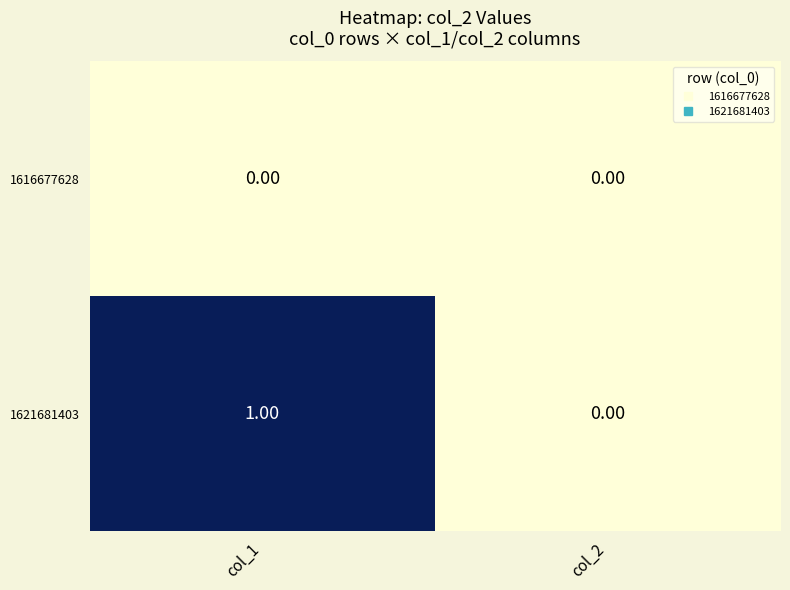

How many data points does each series have?

2